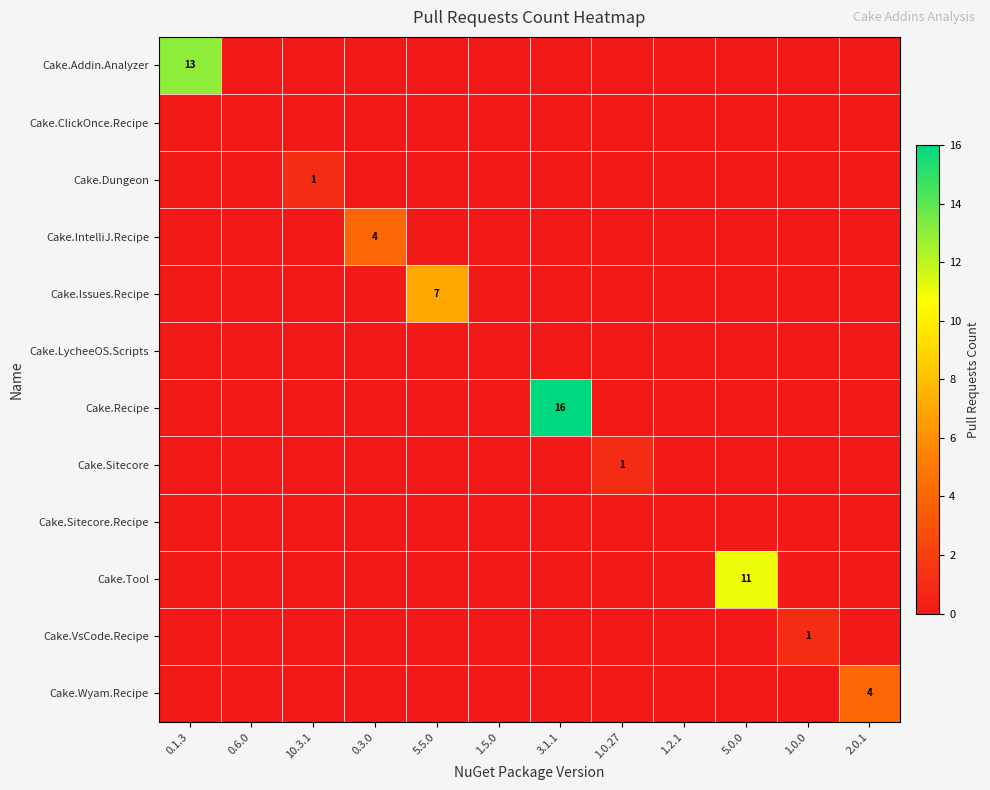

The value of Cake.Sitecore at 1.0.27 is 0. True or false?

False